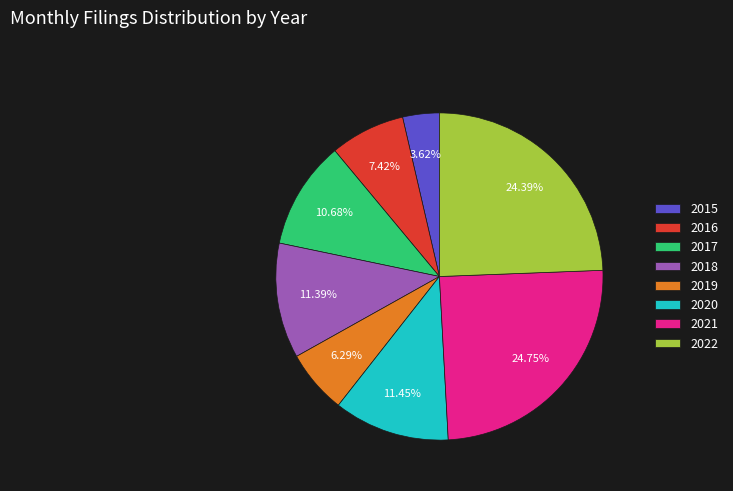

Does any single category account for the majority?

No